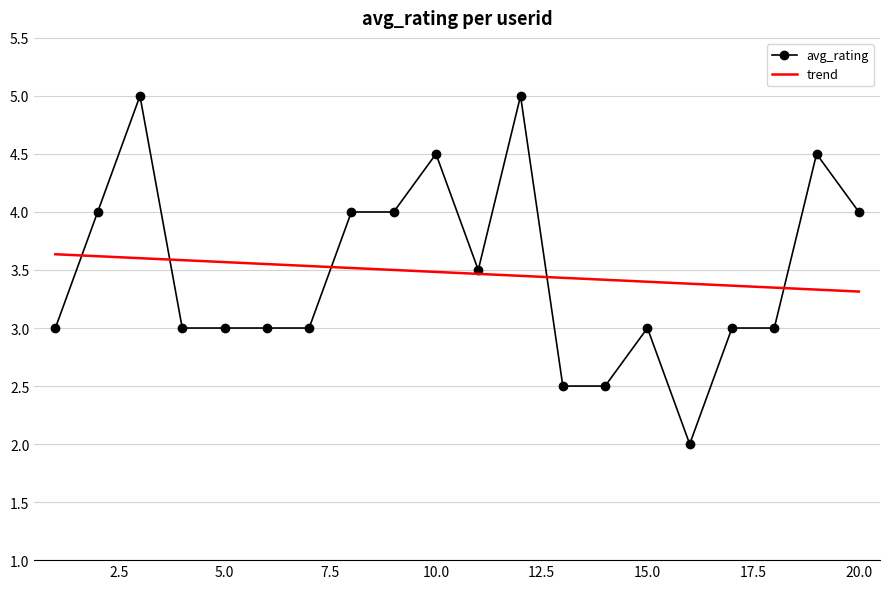

Which series has the largest range (max minus min)?

avg_rating